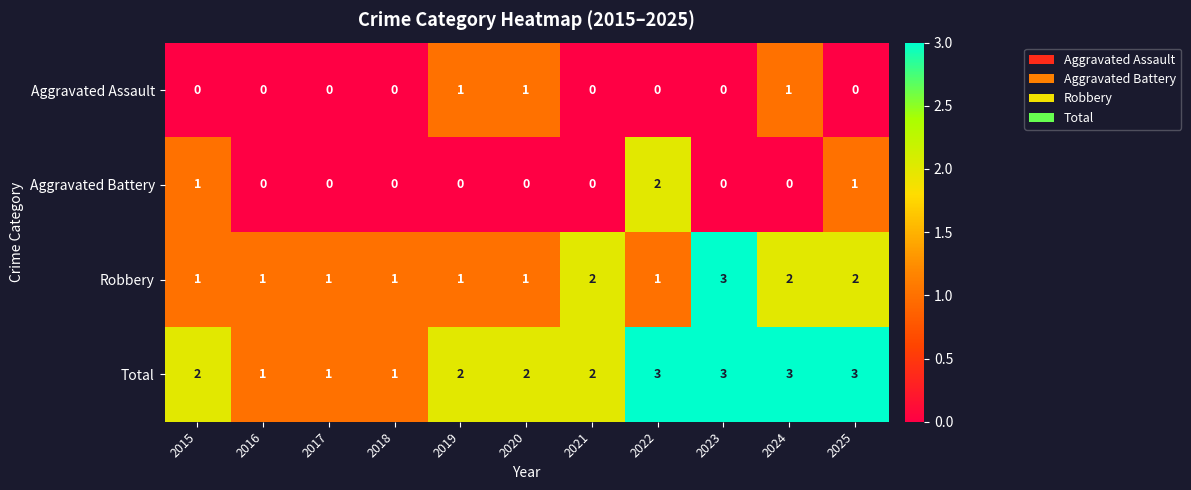

Count the Robbery values in the range 1 to 2.

10